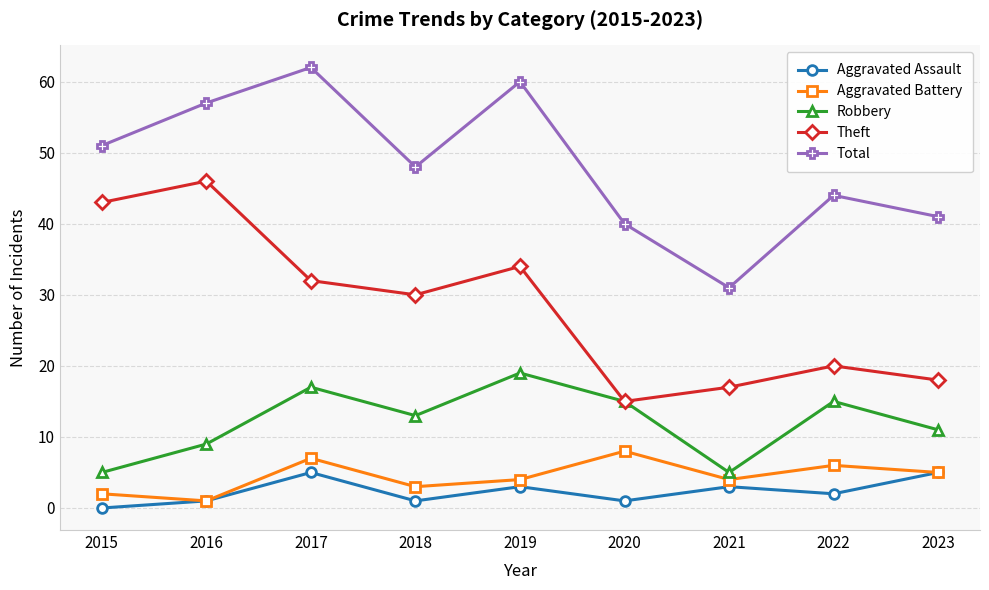

Rank the series by their maximum value, from lowest to highest.

Aggravated Assault, Aggravated Battery, Robbery, Theft, Total